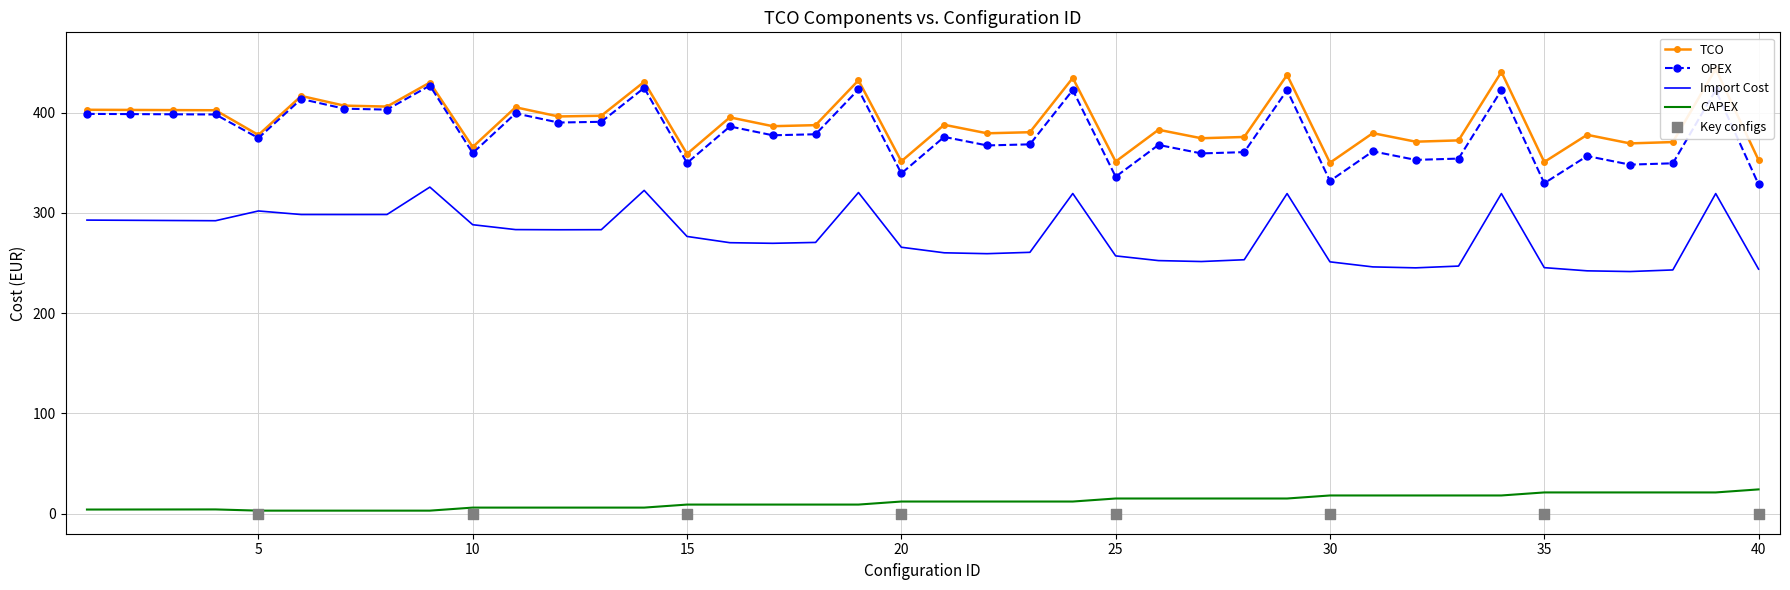

True or false: CAPEX and OPEX cross at least once.

False